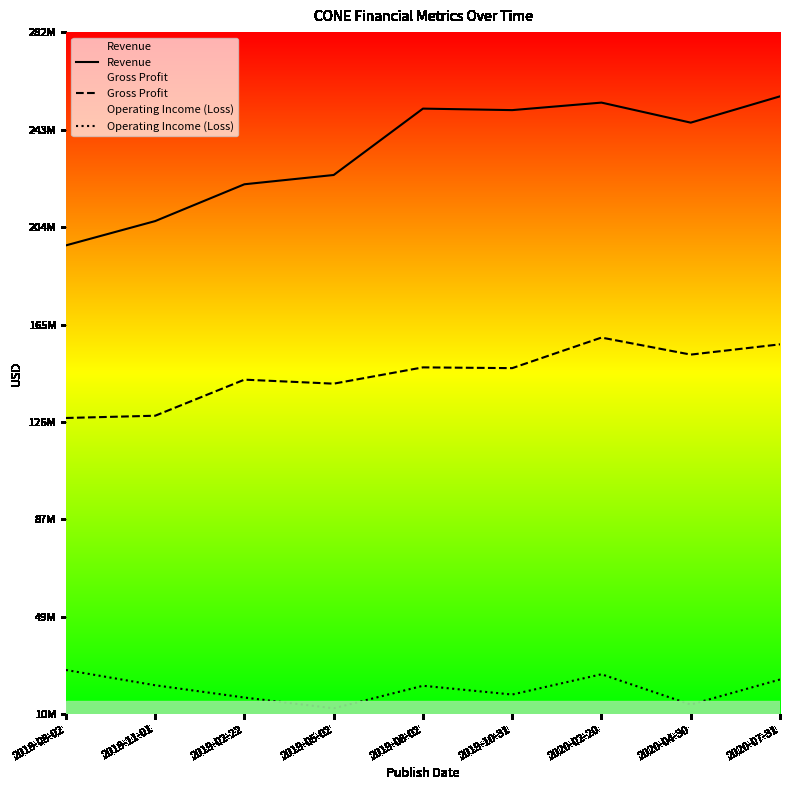

What value does the Operating Income (Loss) series have at 2020-04-30, to the nearest 50?

13600000